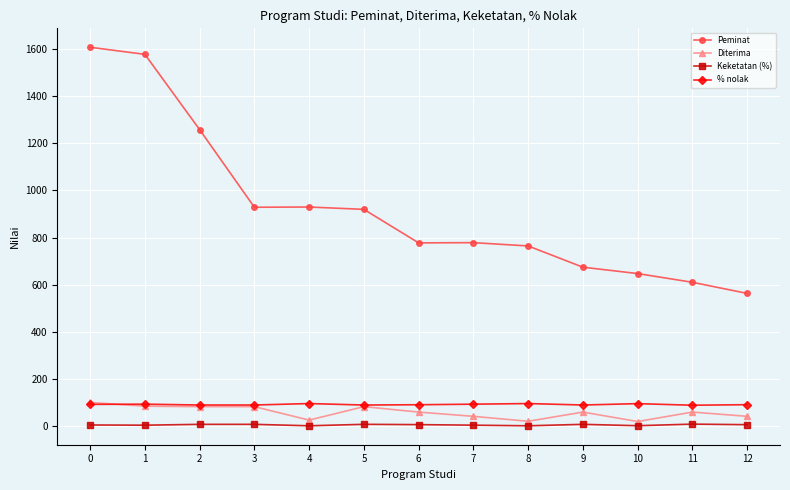

What are all the series names shown in the legend?

Peminat, Diterima, Keketatan (%), % nolak